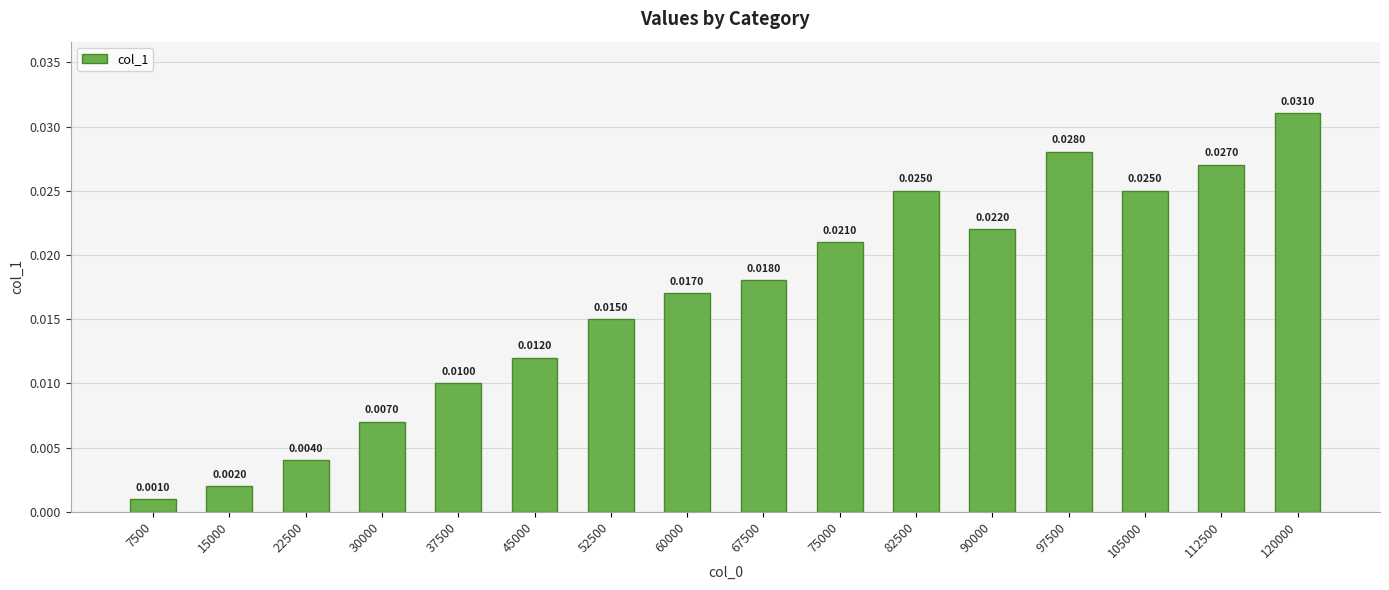

Which has a higher value, 7500 or 15000?

15000